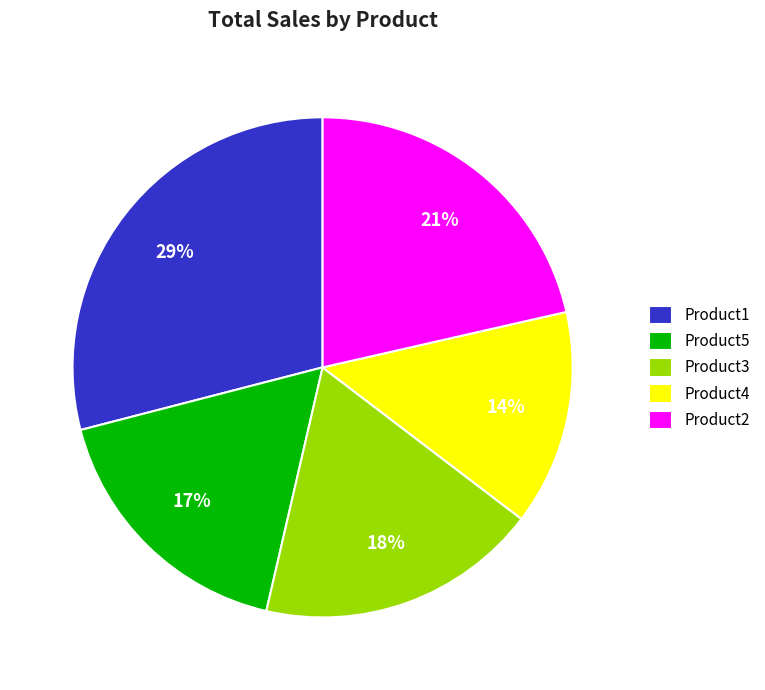

Between Product3 and Product4, which is larger?

Product3